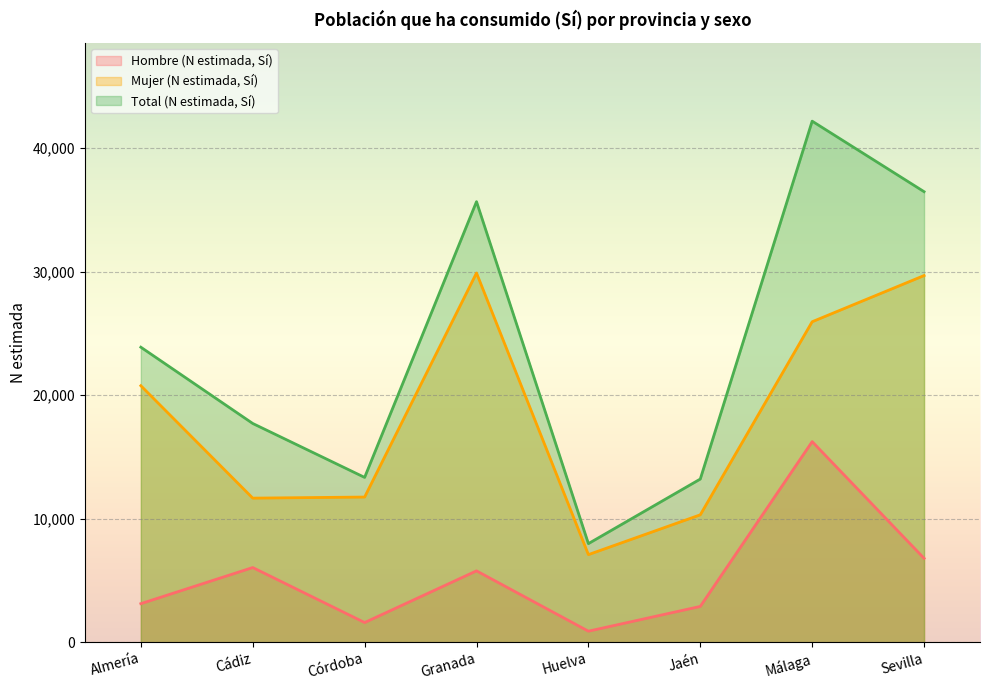

List the series in order of their overall mean, highest first.

Total (N estimada, Sí), Mujer (N estimada, Sí), Hombre (N estimada, Sí)